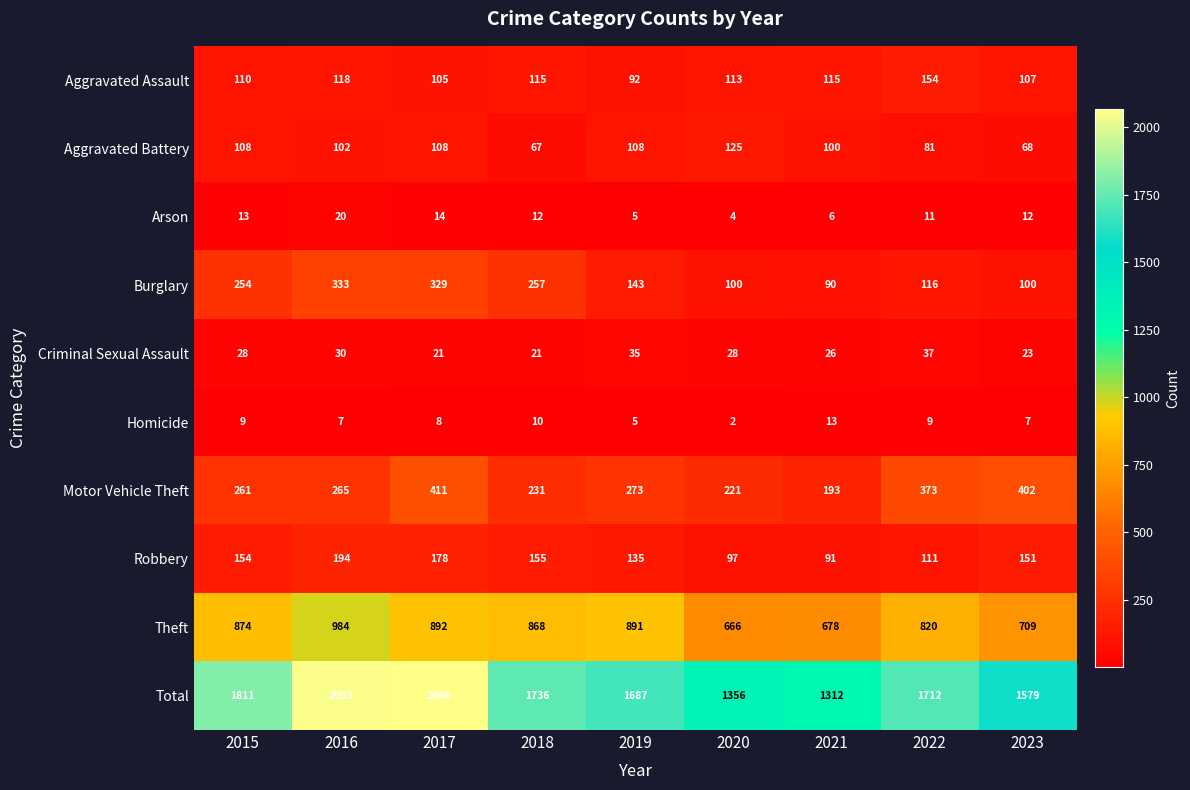

Is it true that Theft equals 1074 at 2021?

False